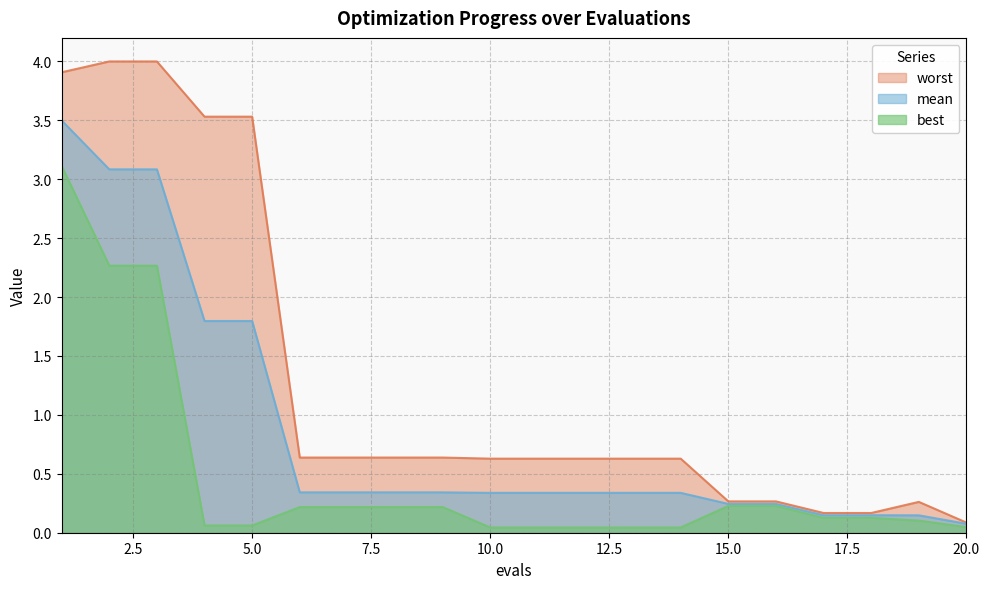

True or false: best and mean intersect in this chart.

False